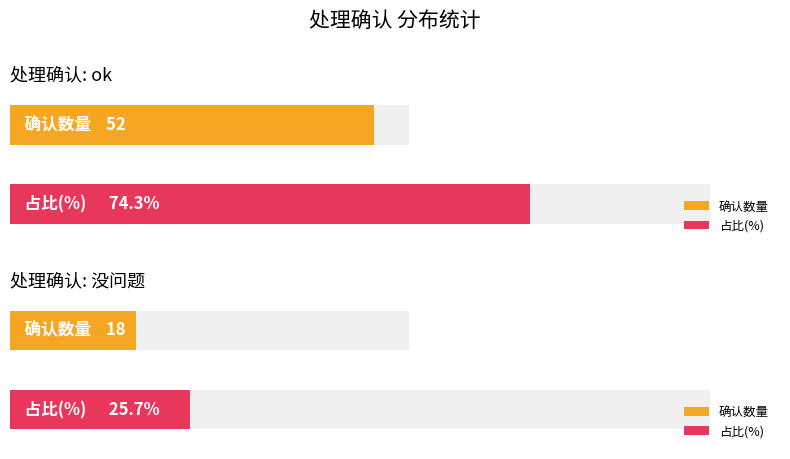

What position from the right is 处理确认-没问题?

1